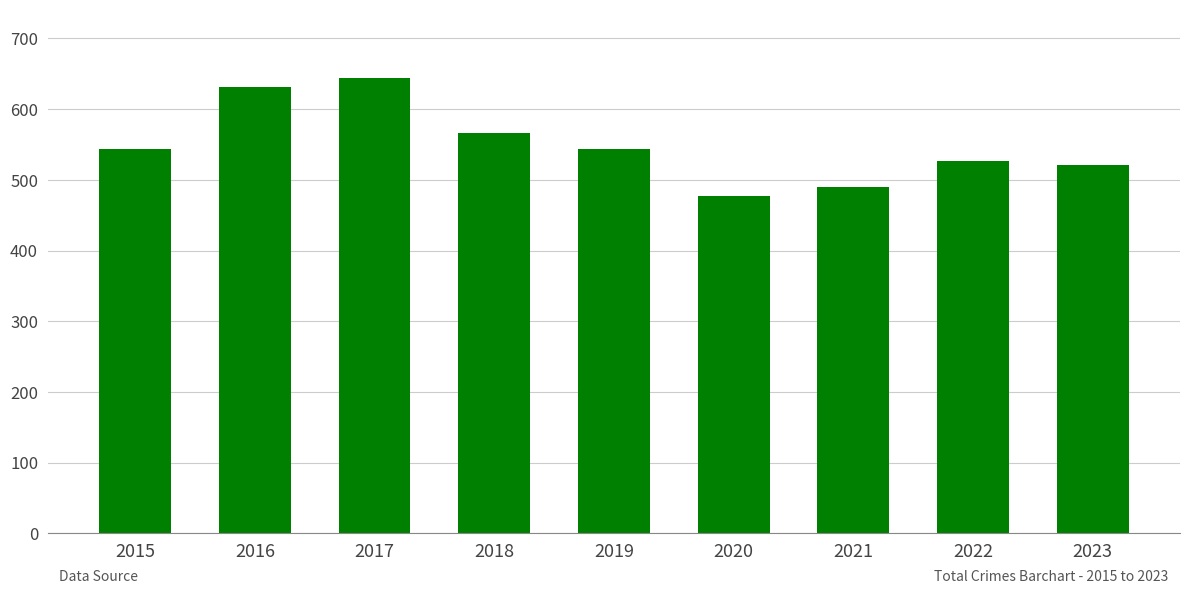

What is the difference between the second highest and second lowest values?

141